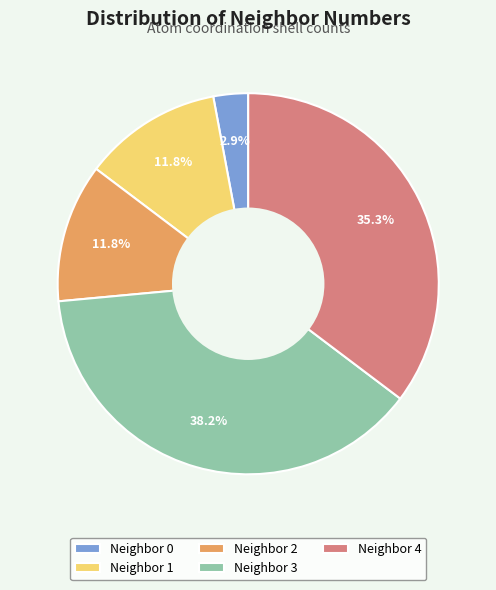

Do Neighbor 4 and Neighbor 2 together represent more than half of the pie?

No